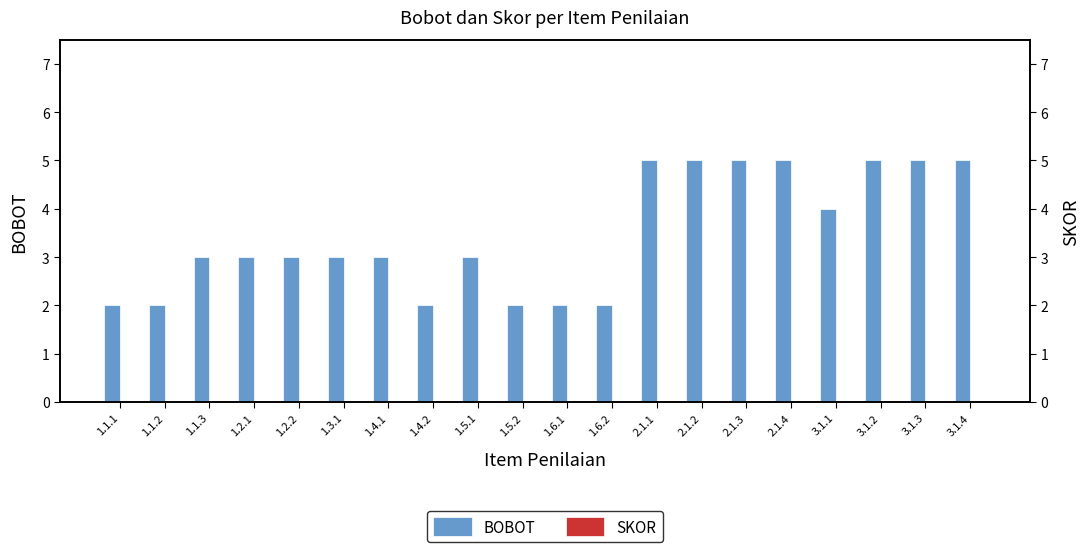

What is the spread (max minus min) of values at 2.1.2?

5